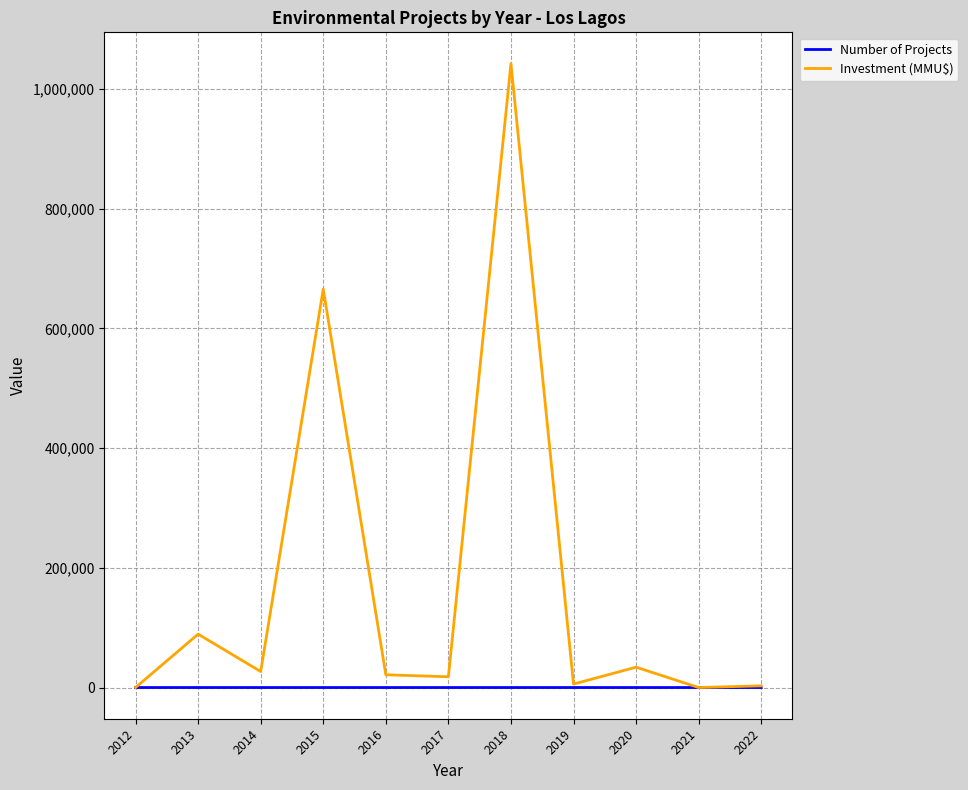

Which series has the largest total across all categories?

Investment (MMU$)